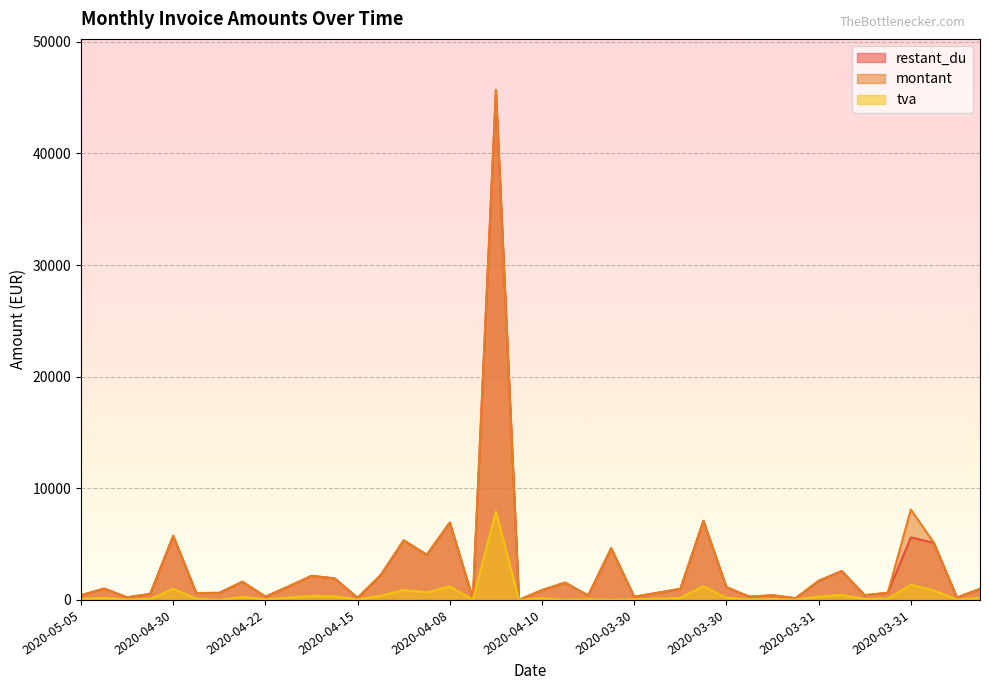

What is the average value of the tva series?

480.7